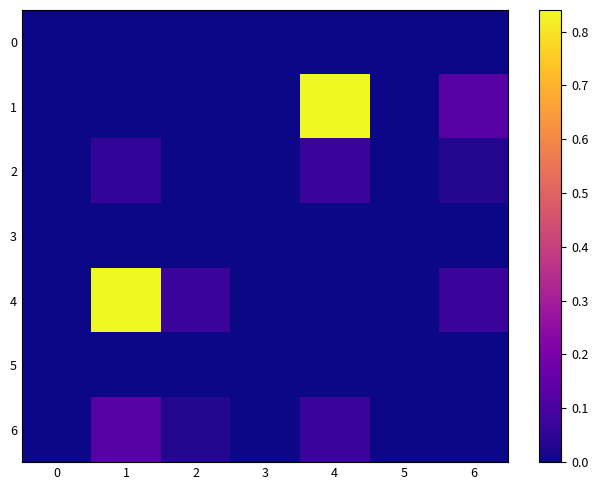

Between 6 and 1, which is larger?

6